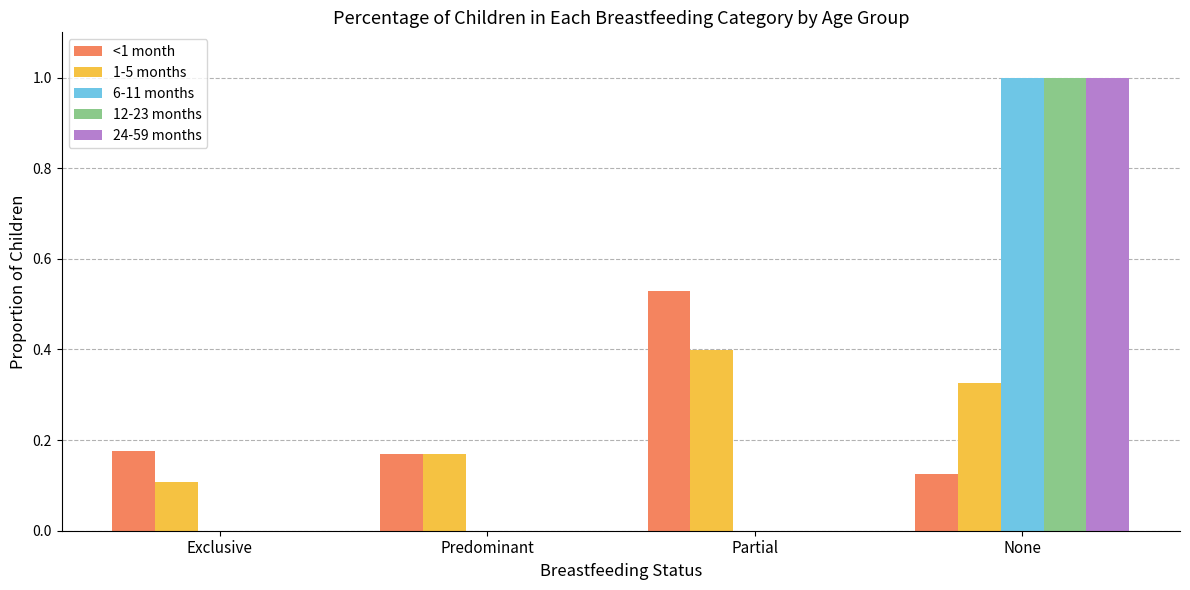

What is the spread (max minus min) of values at None?

0.9